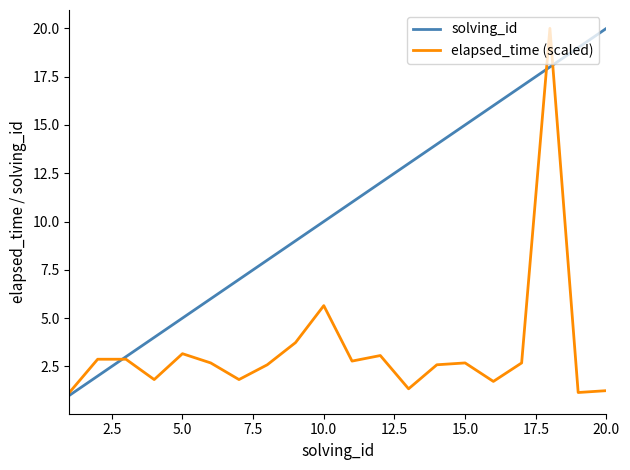

What is the highest value of the elapsed_time (scaled) series?

20.0